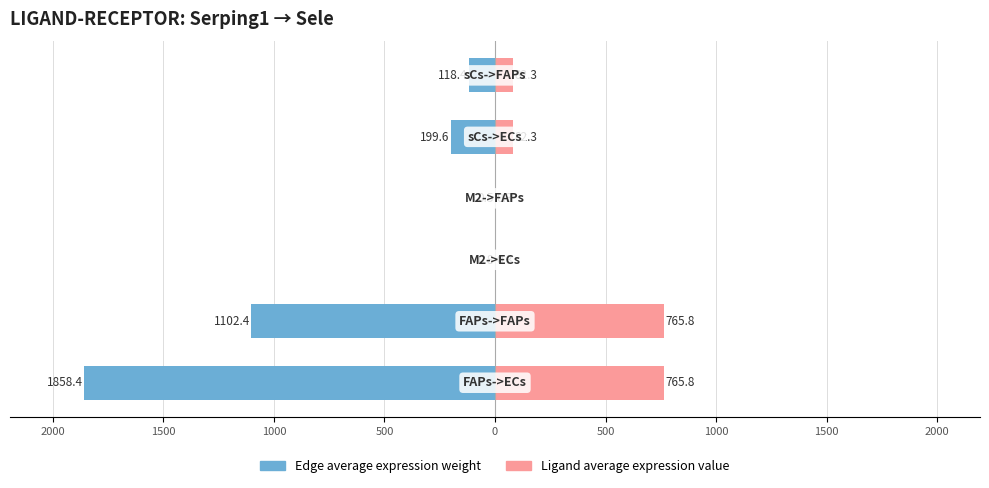

Rank the series at 500 from highest to lowest value.

Ligand average expression value, Edge average expression weight